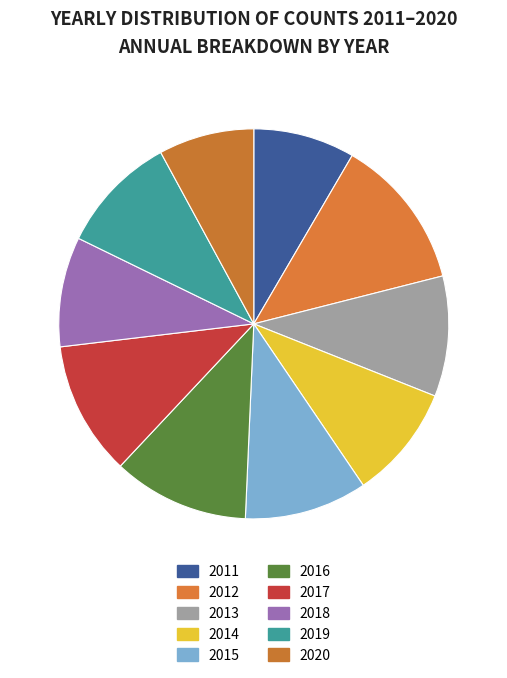

Does any single category account for the majority?

No